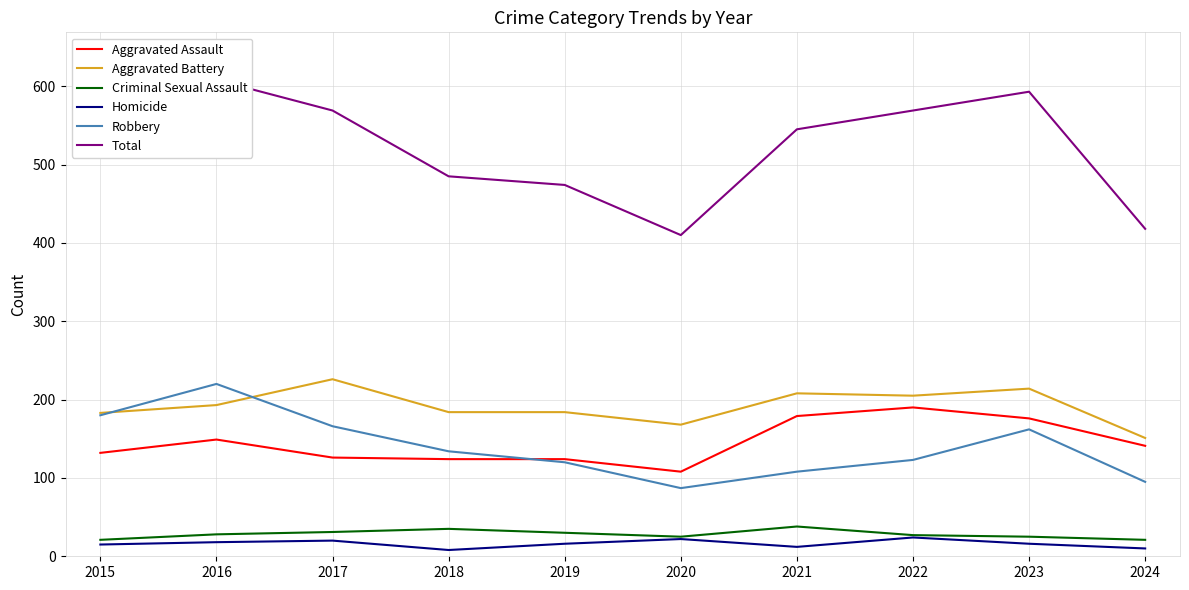

Does the chart display data point markers on the line(s)?

No